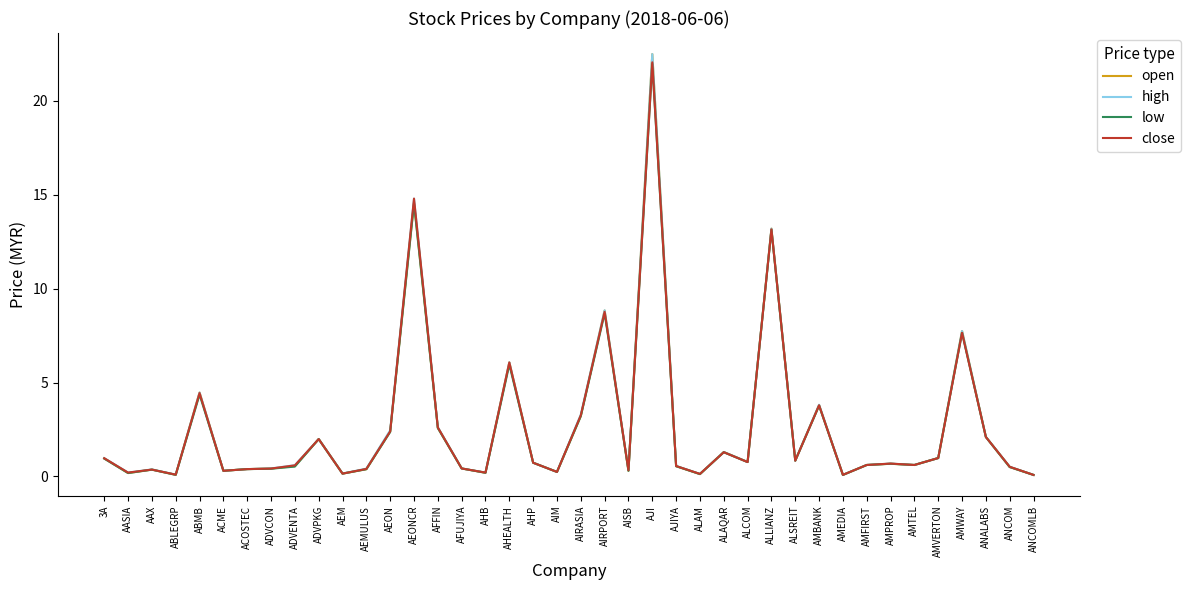

The value of low at ADVPKG is 2.0. True or false?

True